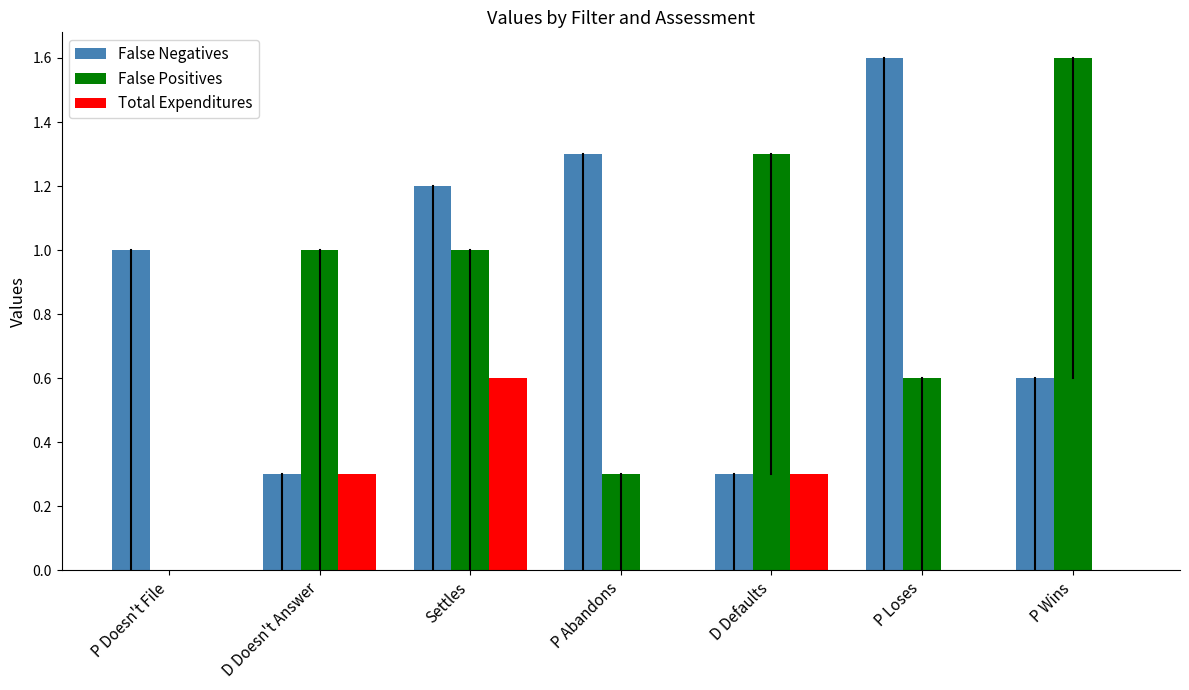

Reading right to left, what are all the values shown in this chart?

False Negatives: P Wins=0.6	P Loses=1.6	D Defaults=0.3	P Abandons=1.3	Settles=1.2	D Doesn't Answer=0.3	P Doesn't File=1.0
False Positives: P Wins=1.6	P Loses=0.6	D Defaults=1.3	P Abandons=0.3	Settles=1.0	D Doesn't Answer=1.0	P Doesn't File=0.0
Total Expenditures: P Wins=0.0	P Loses=0.0	D Defaults=0.3	P Abandons=0.0	Settles=0.6	D Doesn't Answer=0.3	P Doesn't File=0.0